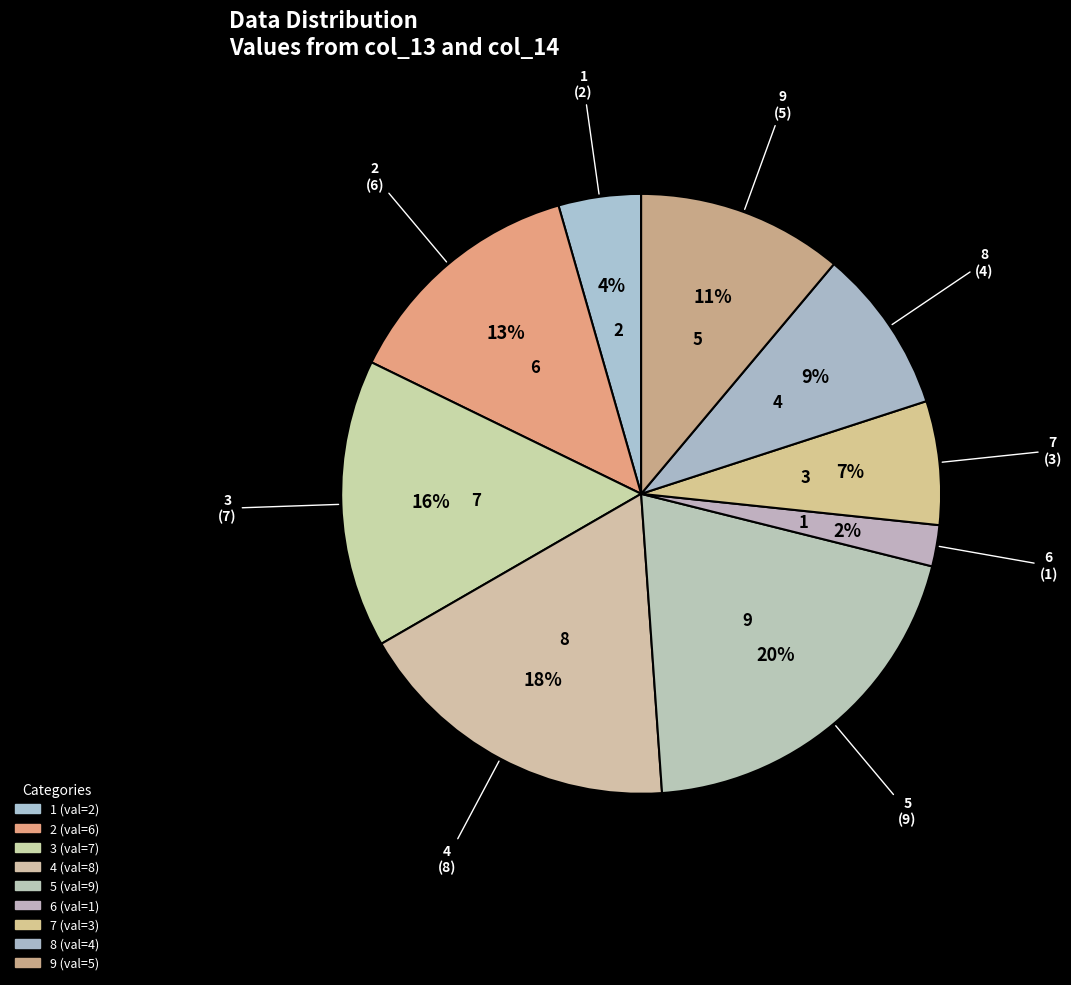

Count the number of slices in the pie.

9